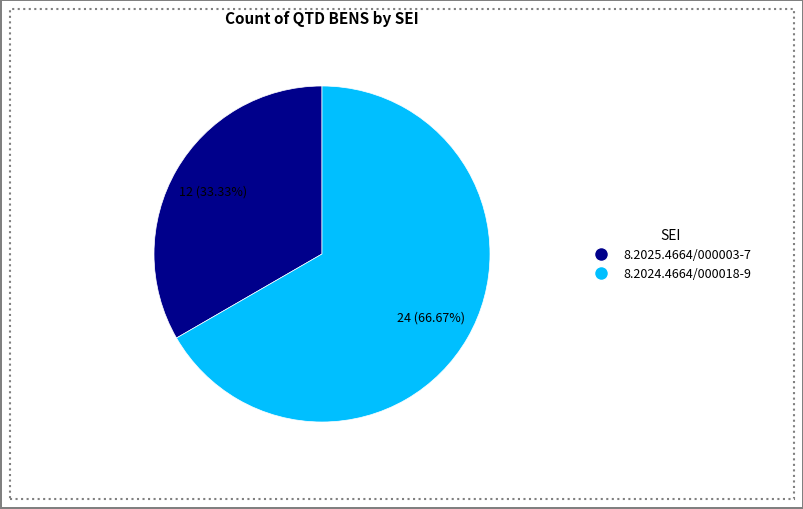

To the nearest percent, what portion does 8.2025.4664/000003-7 represent?

33%